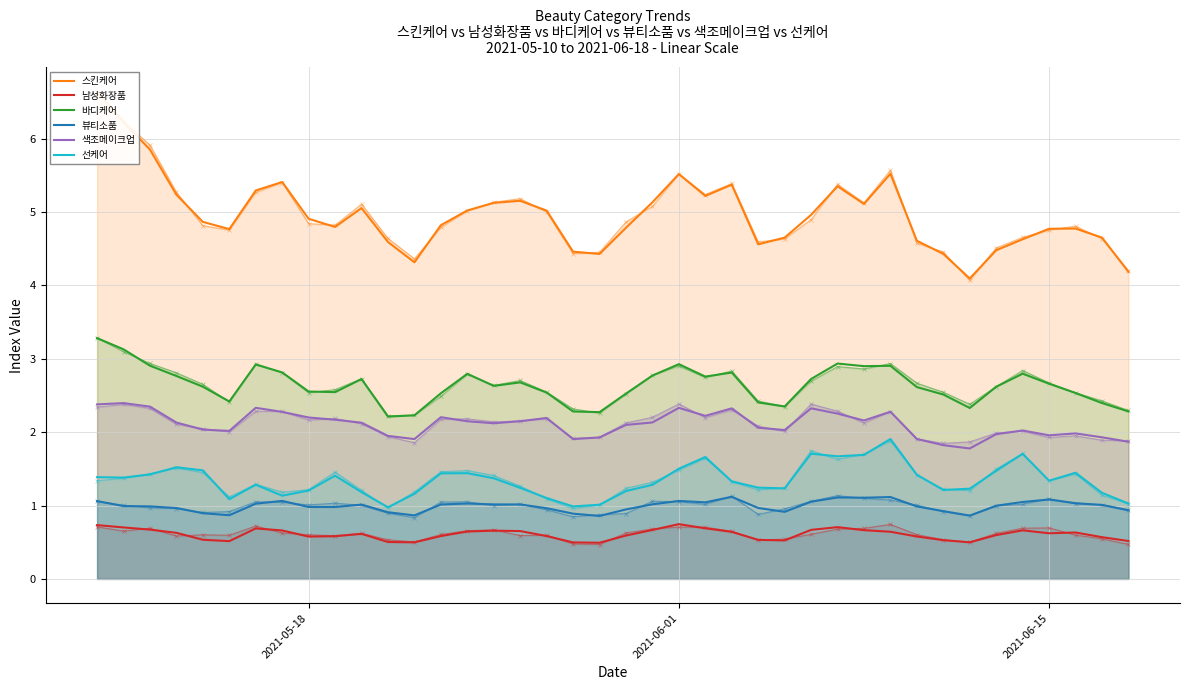

List the series in order of their peak value, lowest first.

남성화장품, 뷰티소품, 선케어, 색조메이크업, 바디케어, 스킨케어